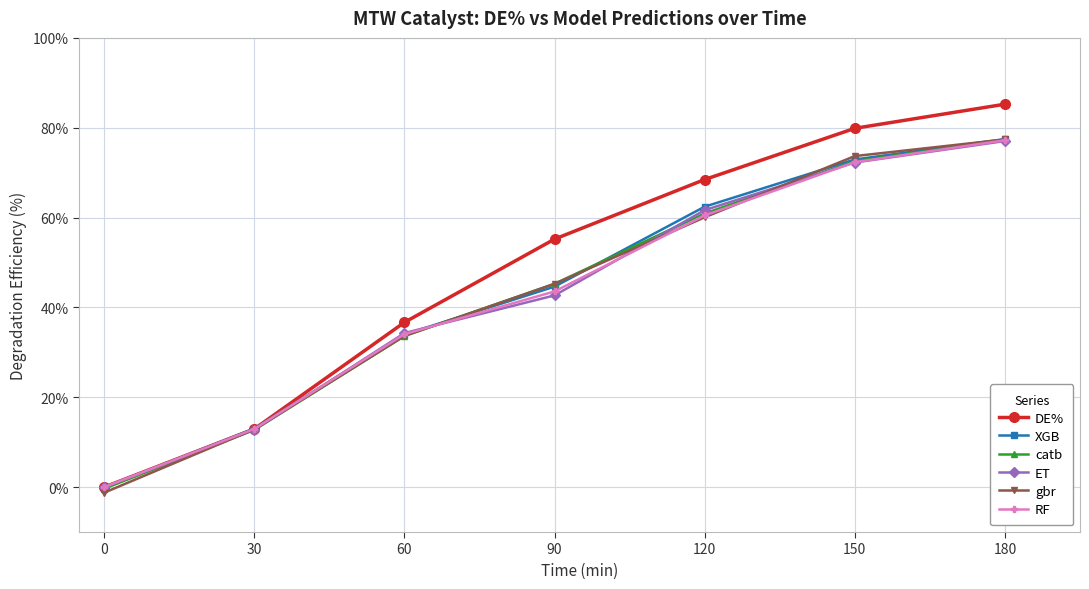

What is the value of the catb point at the 1st from the left?

-0.3